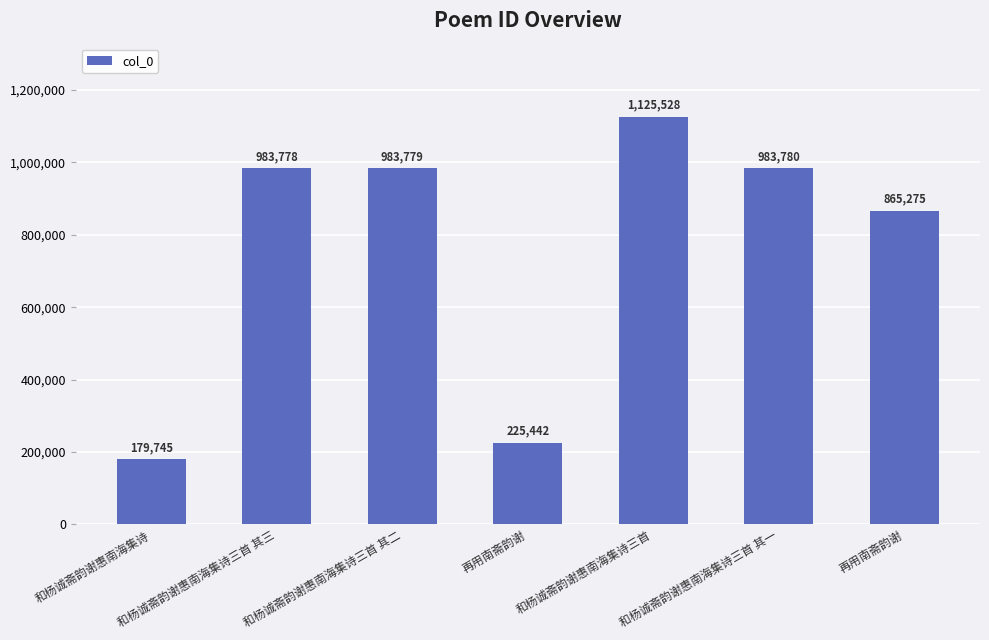

How many bars are there in total?

7